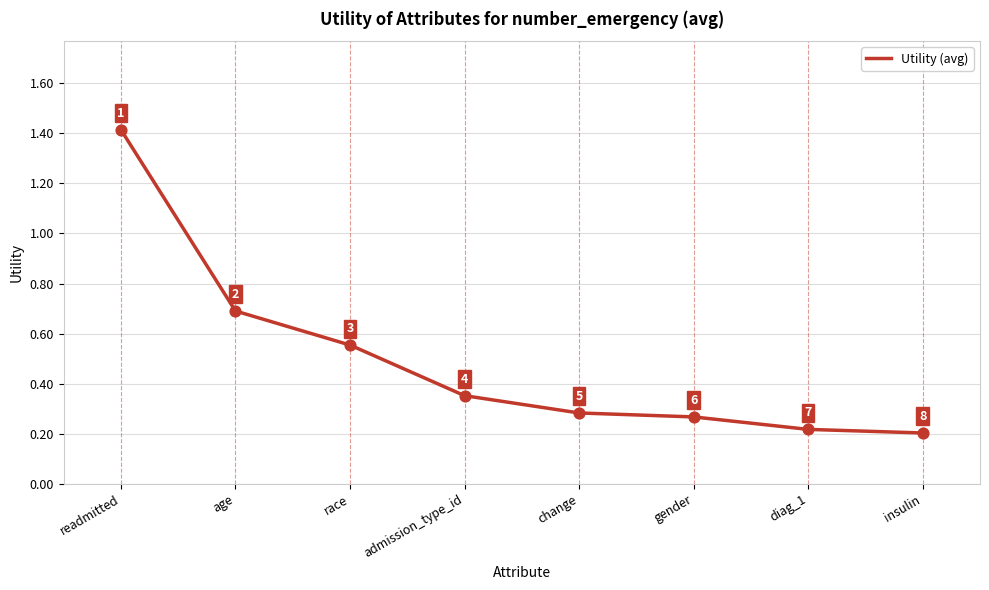

What is the change in value from race to gender?

-0.3